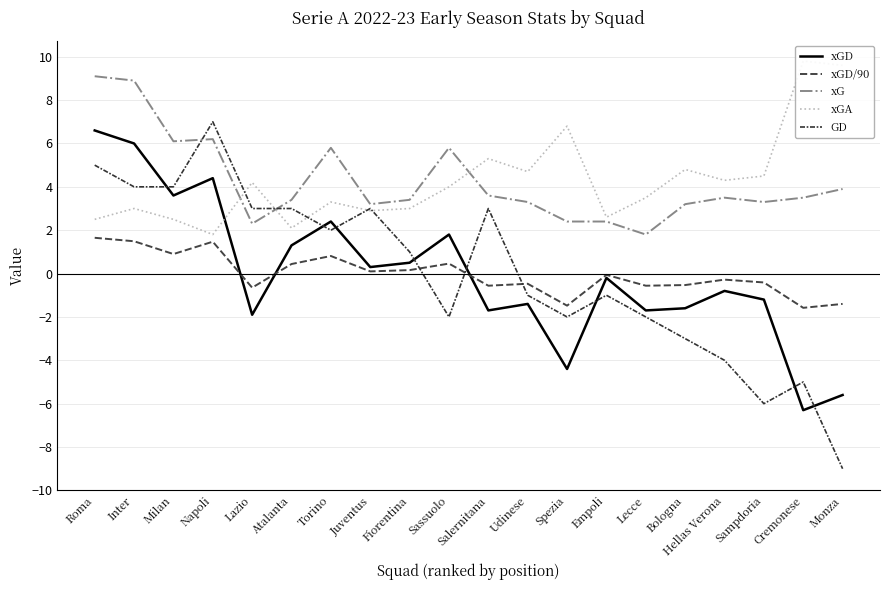

In xGD, how many points are higher than both neighbors (excluding endpoints)?

6